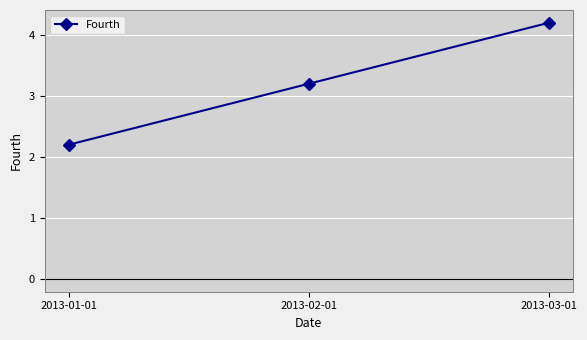

How many values are between 2 and 4?

2